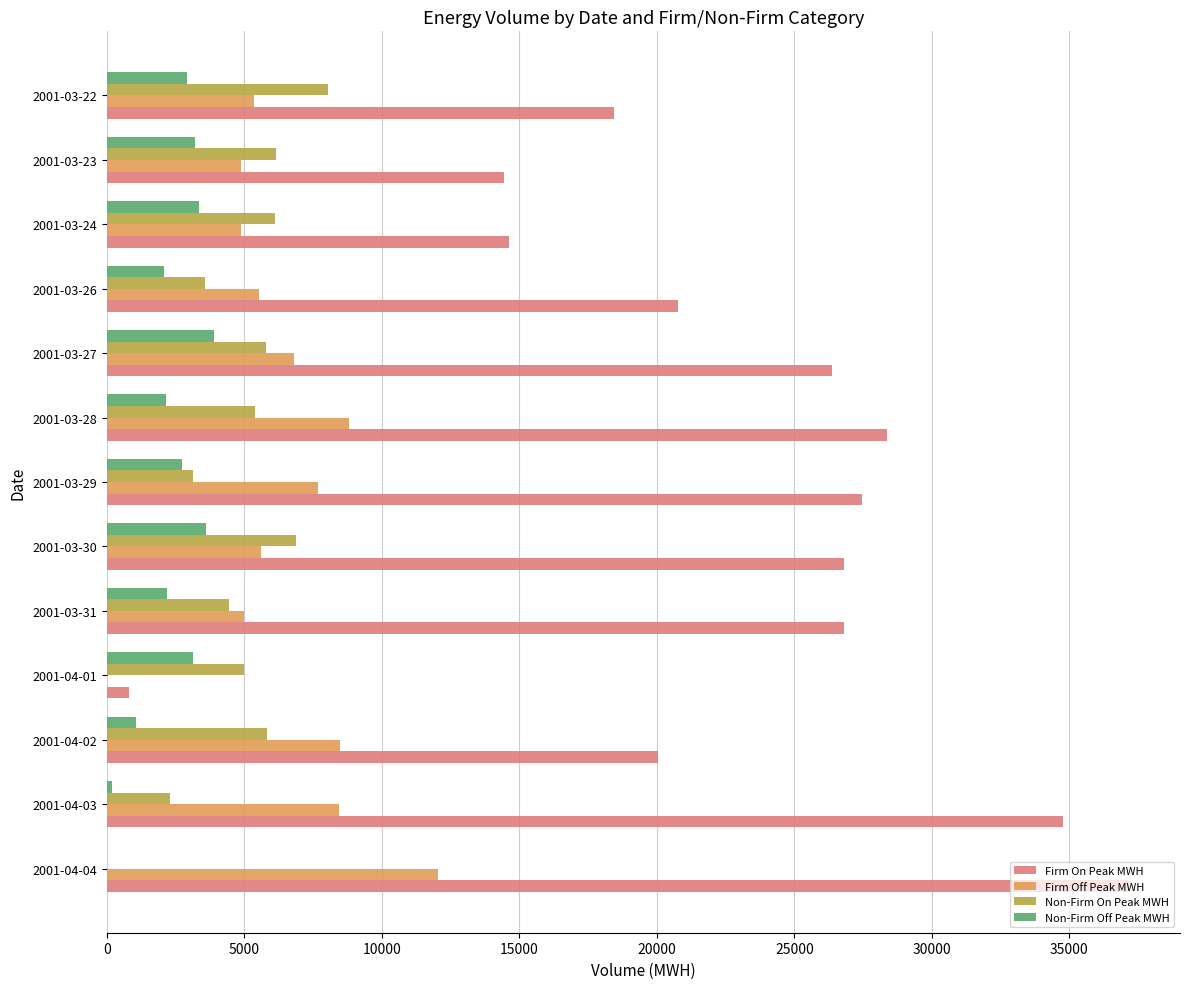

Between 2001-03-23 and 2001-03-22, which series saw the biggest shift?

Firm On Peak MWH